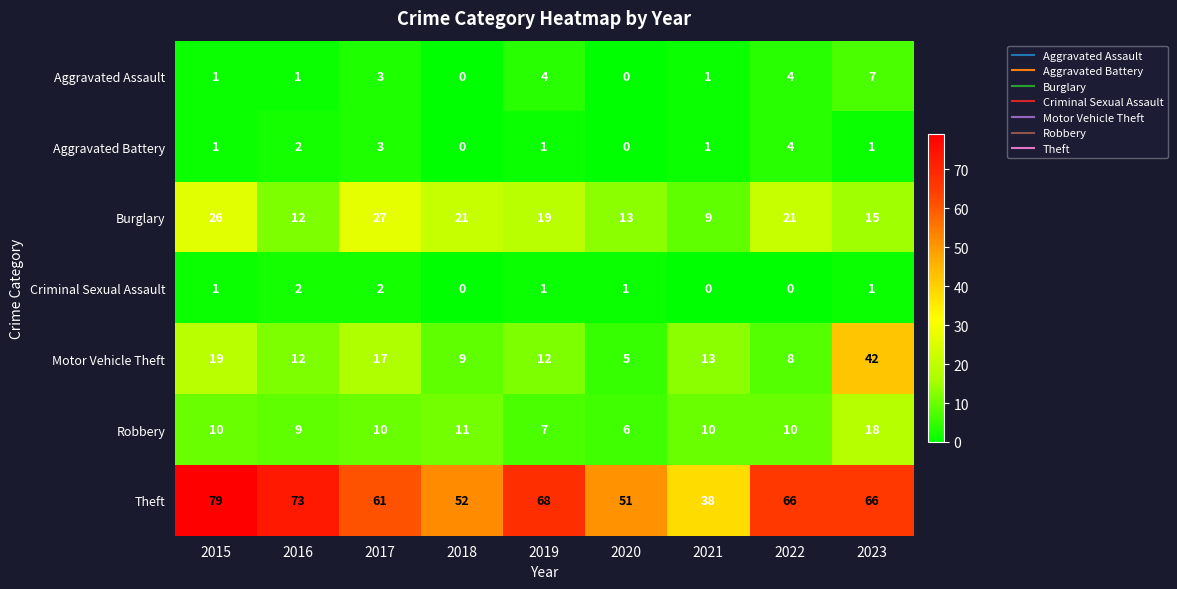

How many values in the Criminal Sexual Assault series are below 1?

3